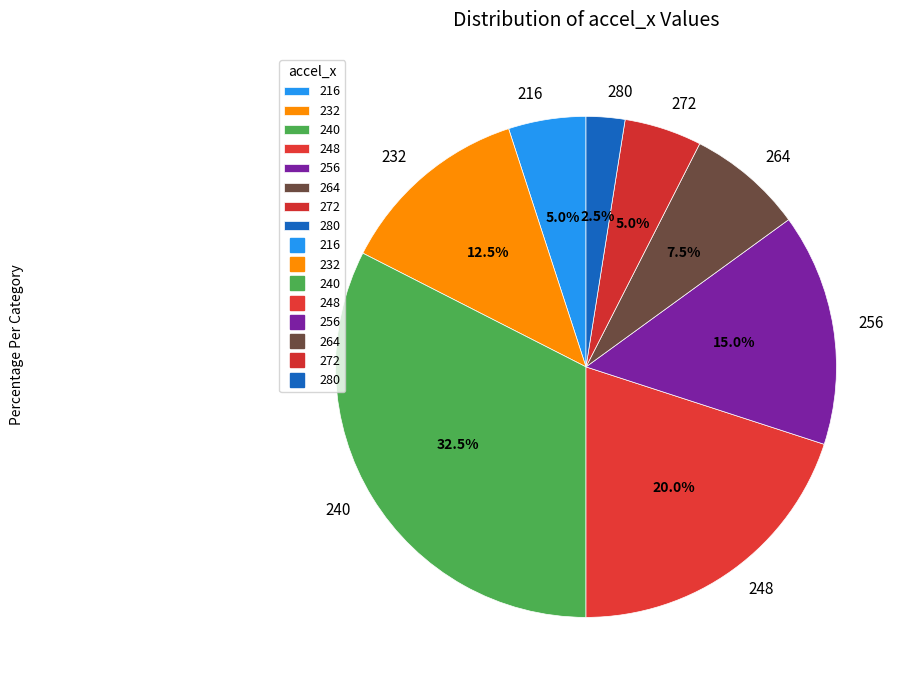

Which has a higher value, 256 or 248?

248